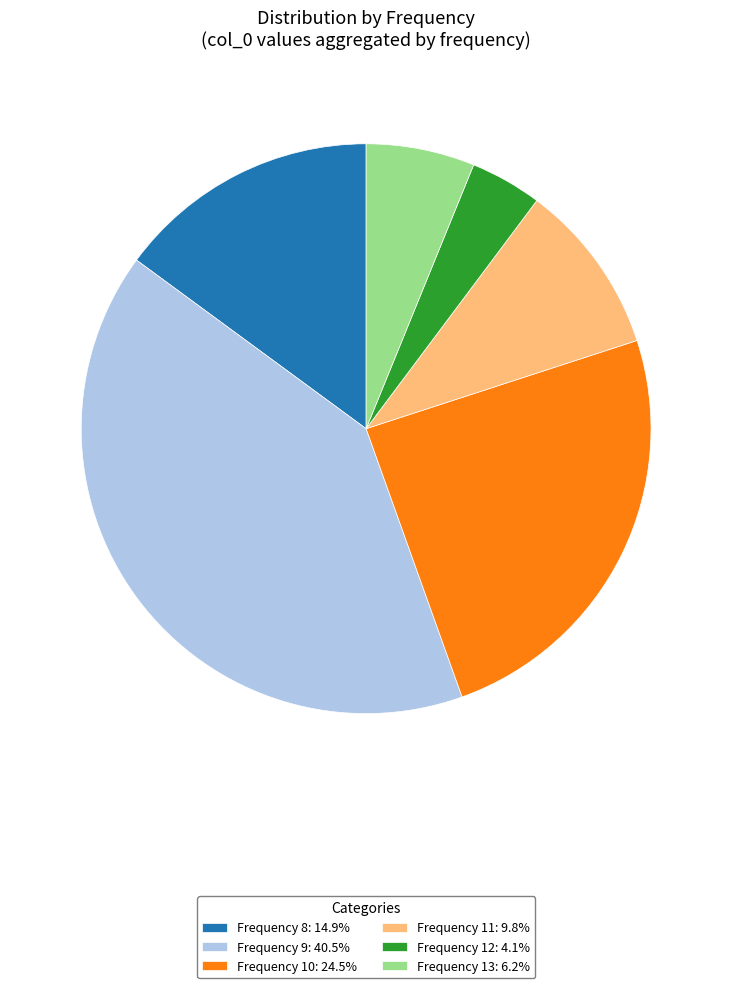

Combined, do Frequency 10: 24.5% and Frequency 11: 9.8% account for over 50%?

No